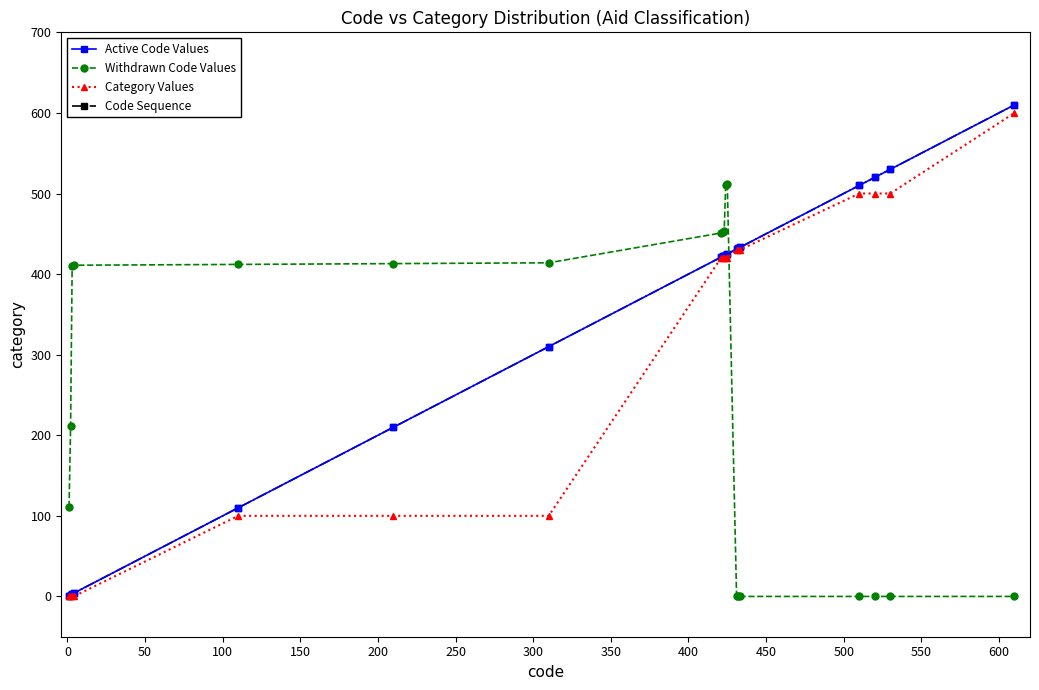

Which series has the largest range (max minus min)?

Active Code Values